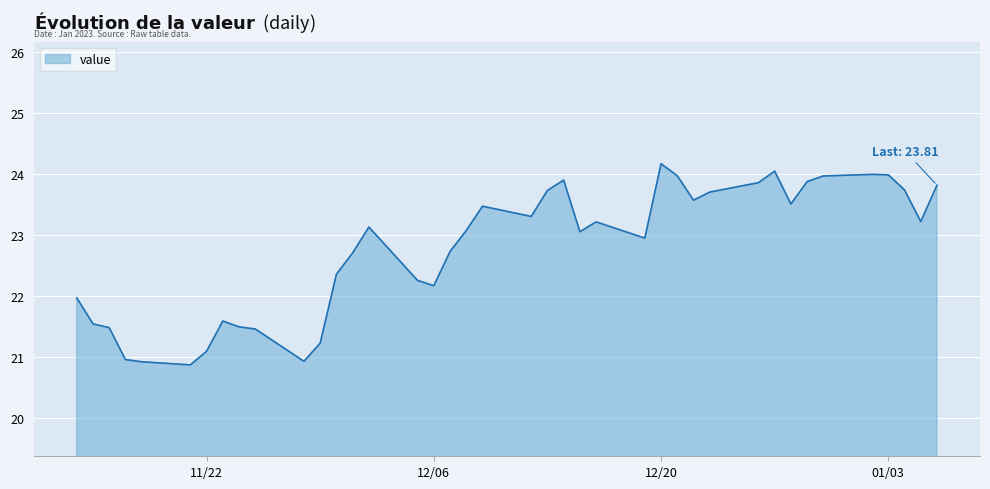

Count the number of data series in this chart.

1